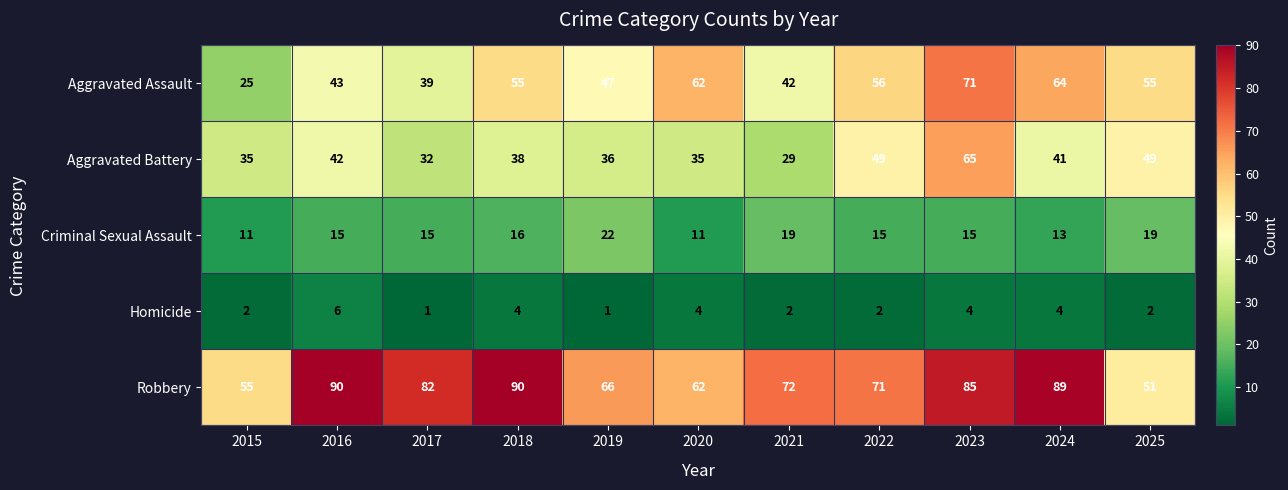

At which label is Robbery closest to 70?

2022